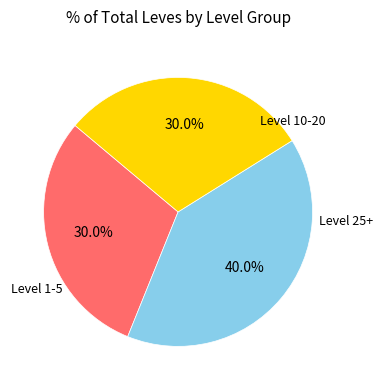

Does any single category account for the majority?

No